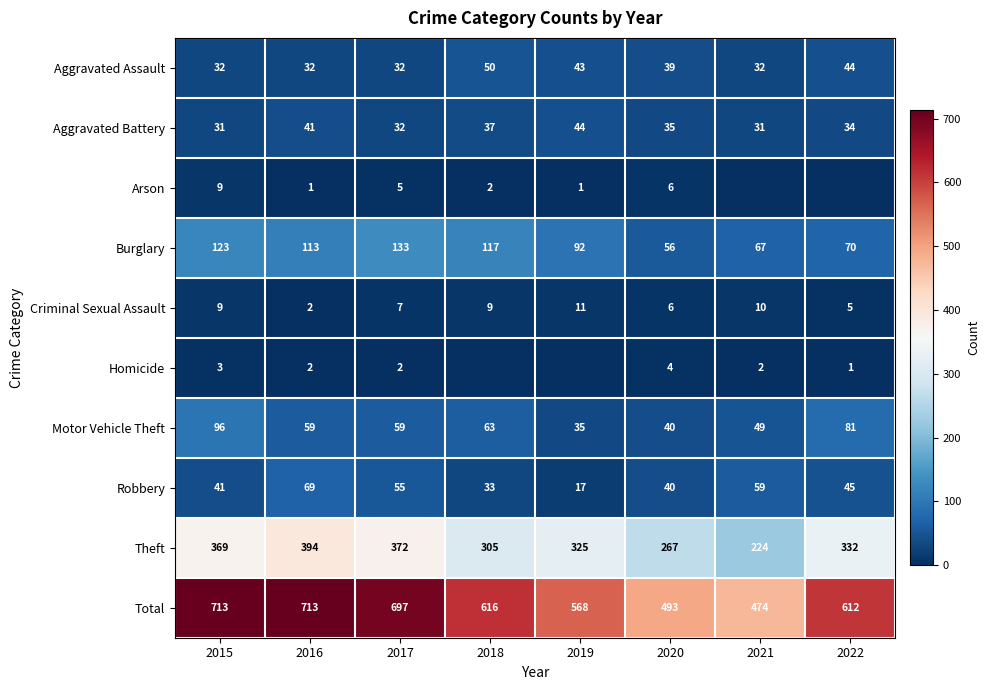

What is the maximum value shown in the chart?

713